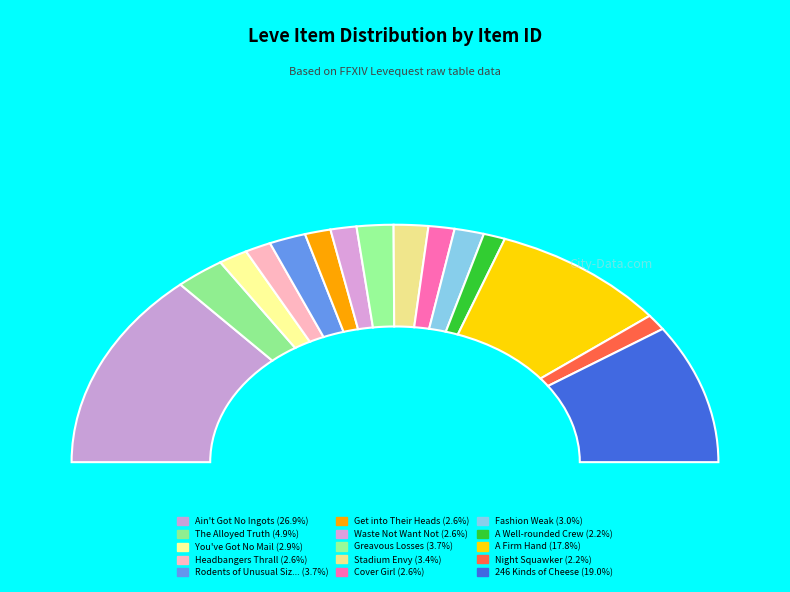

To the nearest percent, what is the average slice percentage?

7%